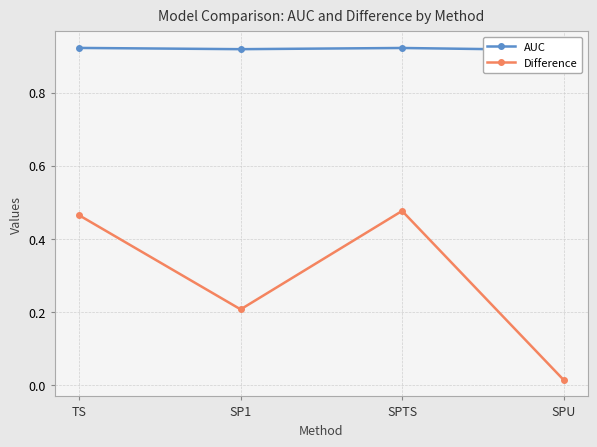

Where is Difference nearest to the value 0?

SPU